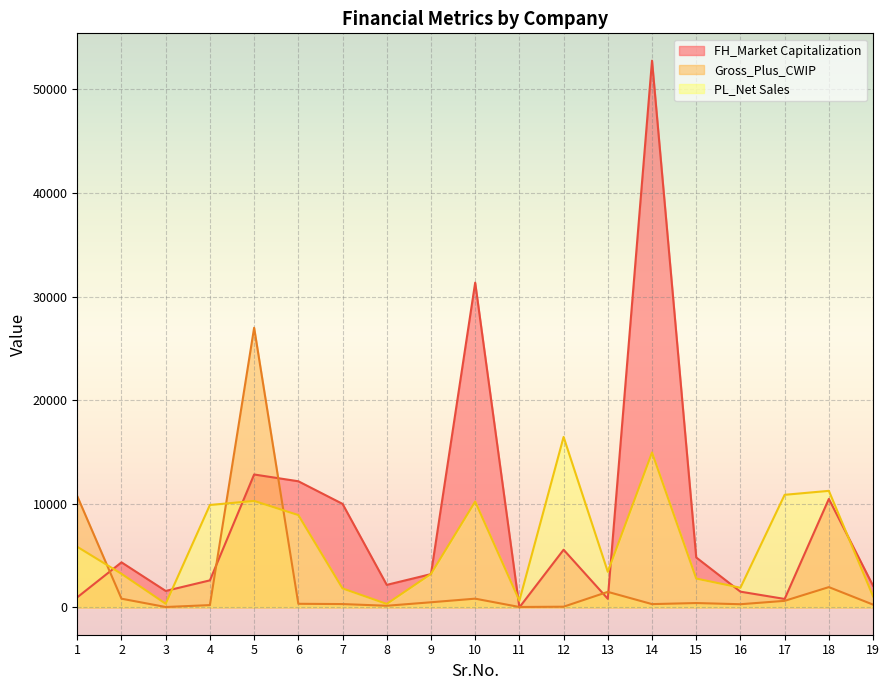

Between 14 and 15, which series saw the biggest shift?

FH_Market Capitalization